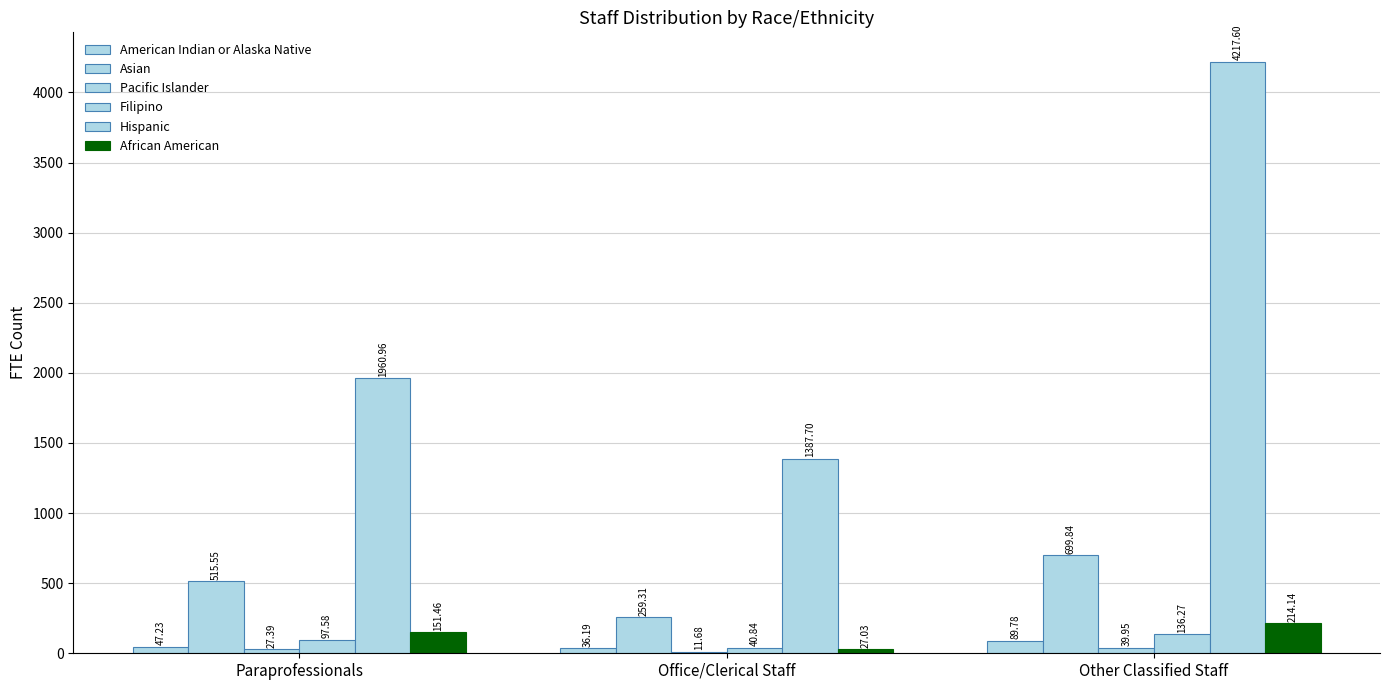

At Office/Clerical Staff, list the series in order from largest to smallest.

Hispanic, Asian, Filipino, American Indian or Alaska Native, African American, Pacific Islander